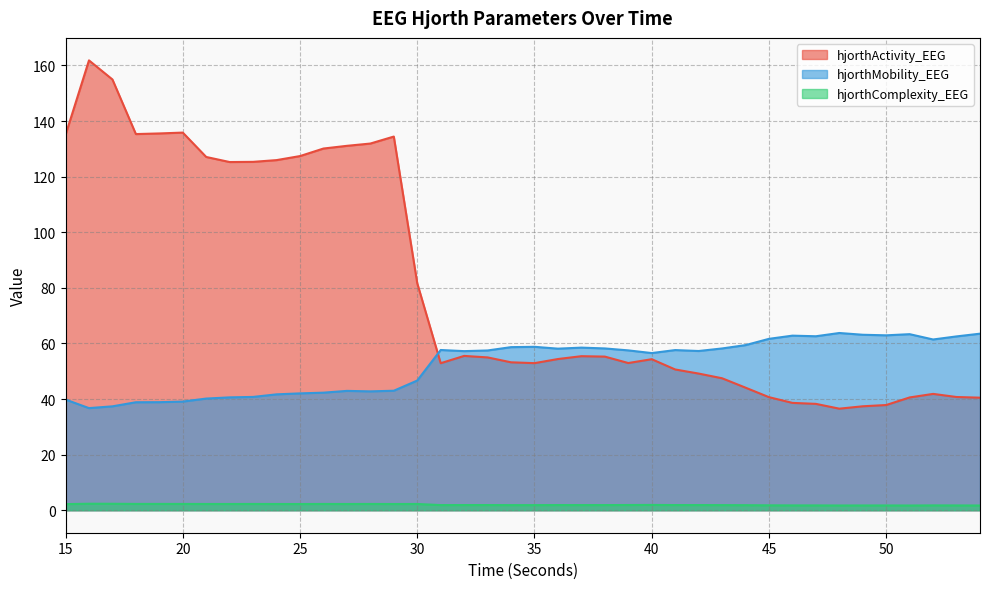

What are all the series names shown in the legend?

hjorthActivity_EEG, hjorthMobility_EEG, hjorthComplexity_EEG